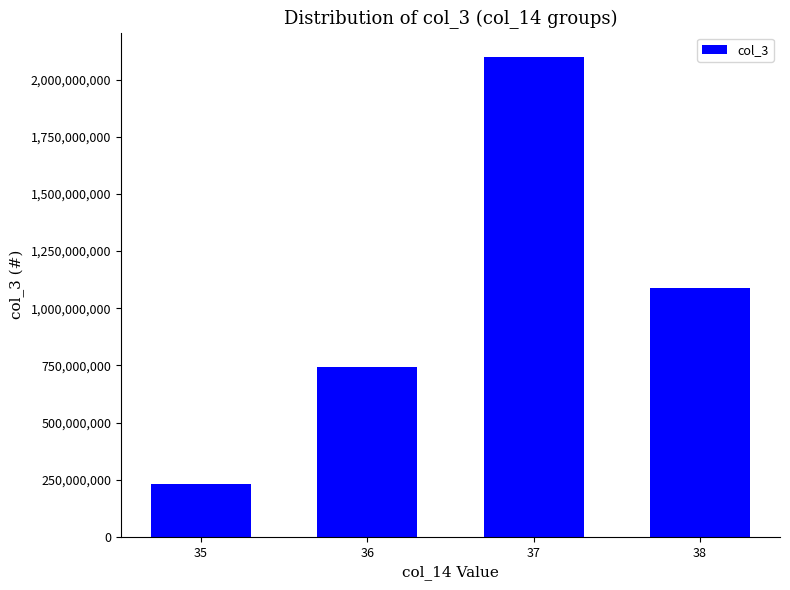

Are the bars grouped side by side (vs. stacked)?

No